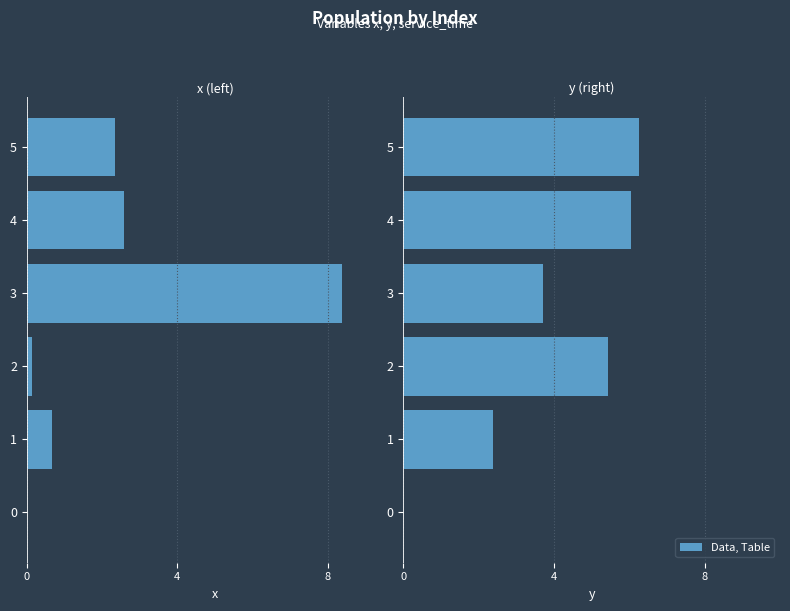

What is the value of the y bar at the 3rd from the left?

5.4